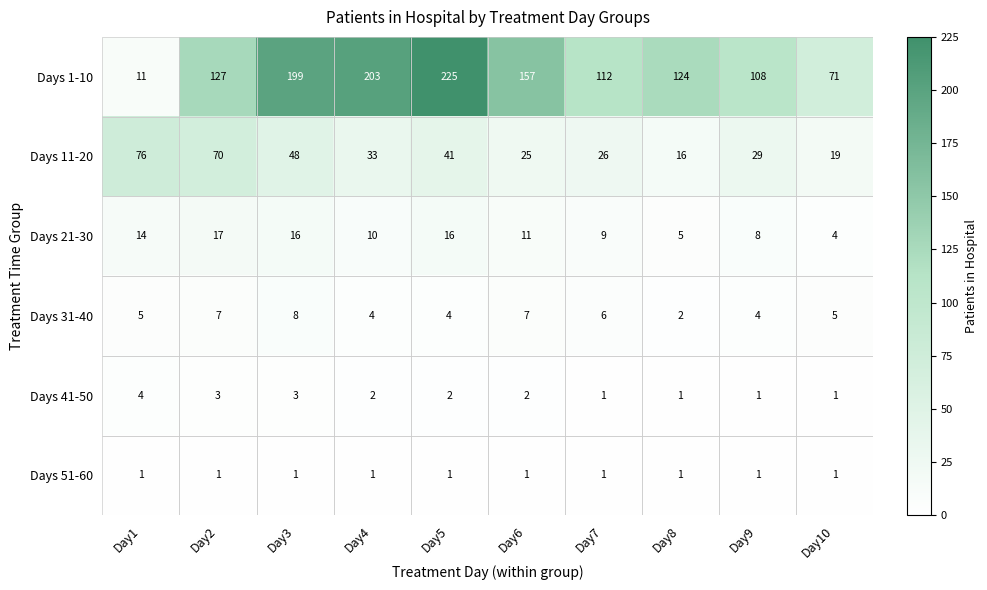

At how many categories does at least one series exceed 44?

10